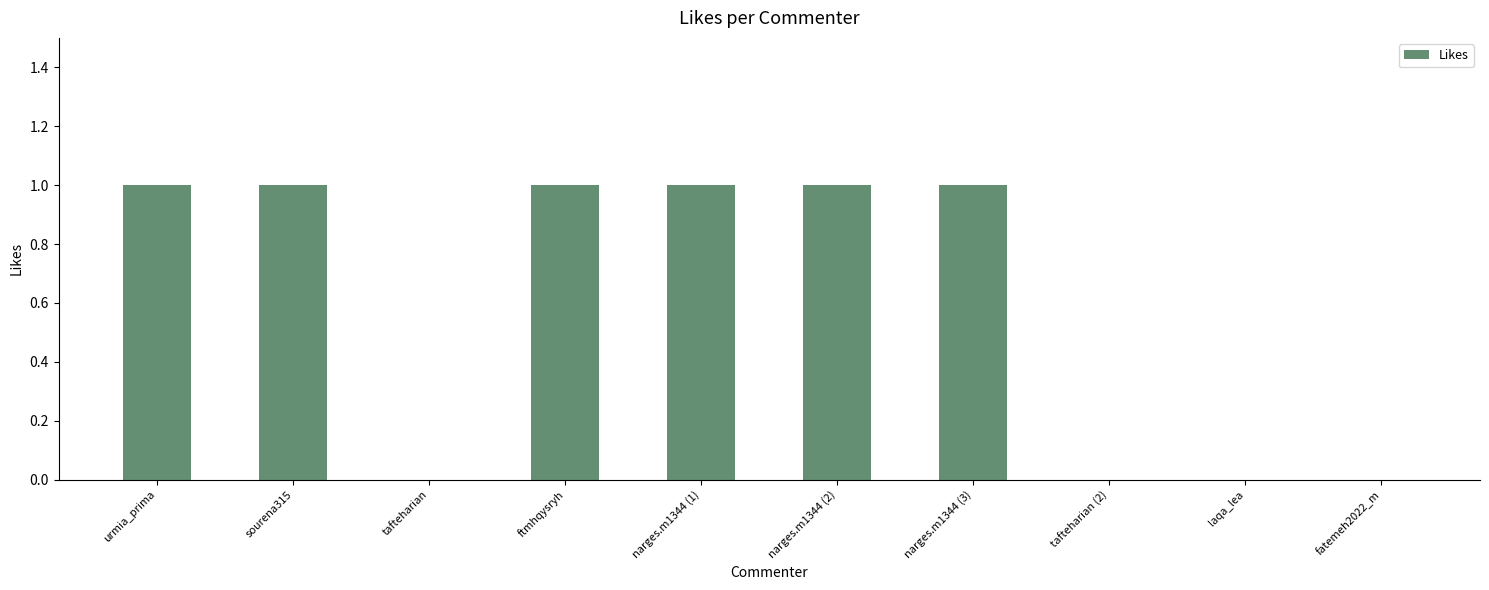

What is the difference between the values at tafteharian (2) and urmia_prima?

1